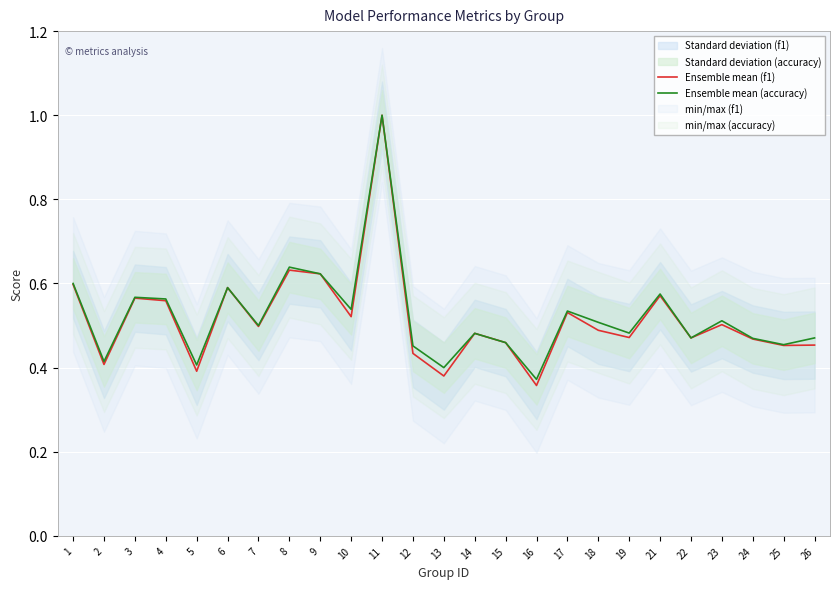

Which series has the largest range (max minus min)?

Ensemble mean (f1)